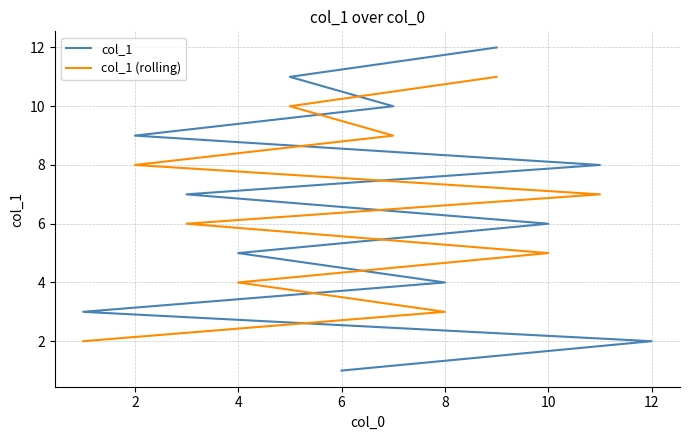

Reading left to right, extract all data points from this chart.

1	2	3	4	5	6	7	8	9	10	11	12